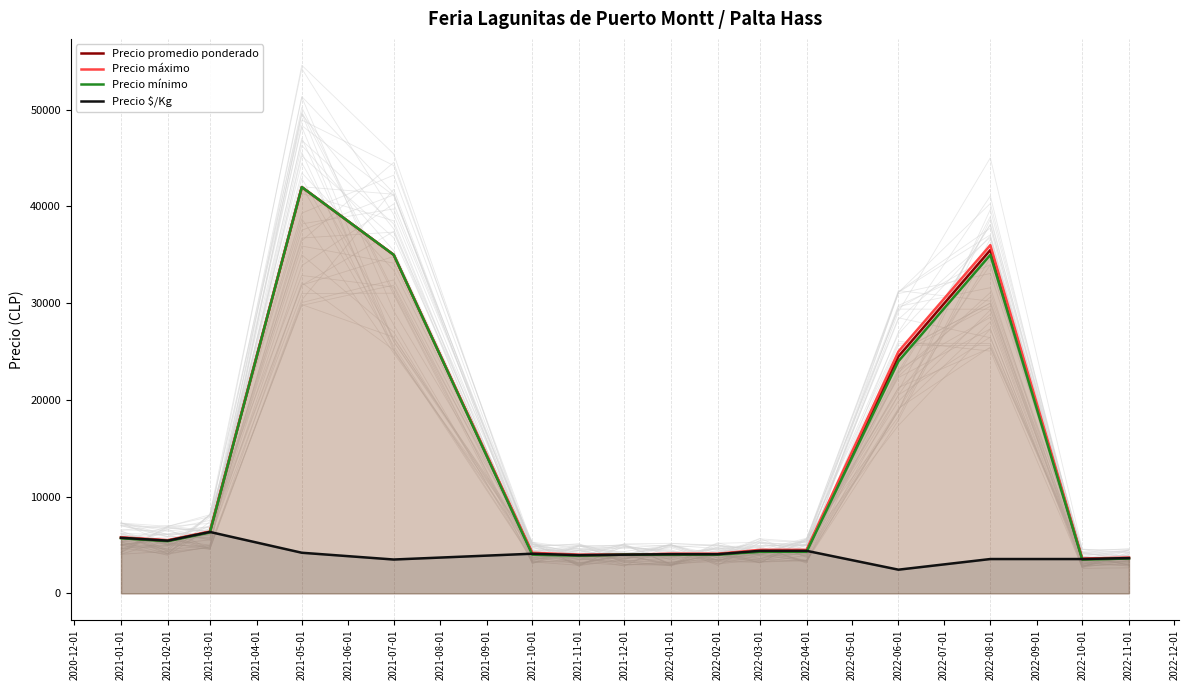

The value of Precio mínimo at 2021-02-01 is 7594. True or false?

False